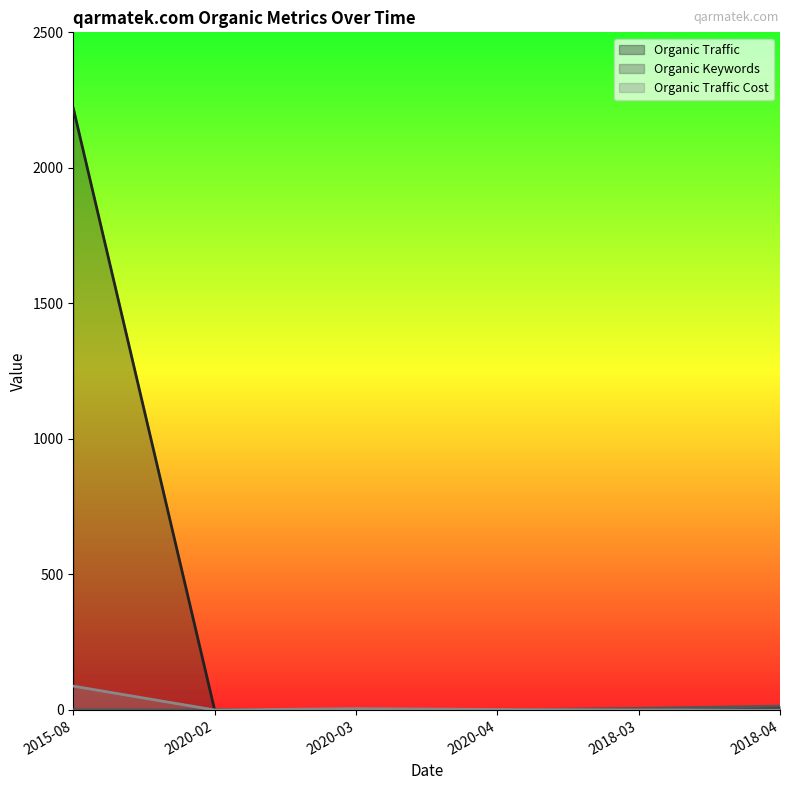

At 2020-04, list the series in order from largest to smallest.

Organic Traffic Cost, Organic Traffic, Organic Keywords